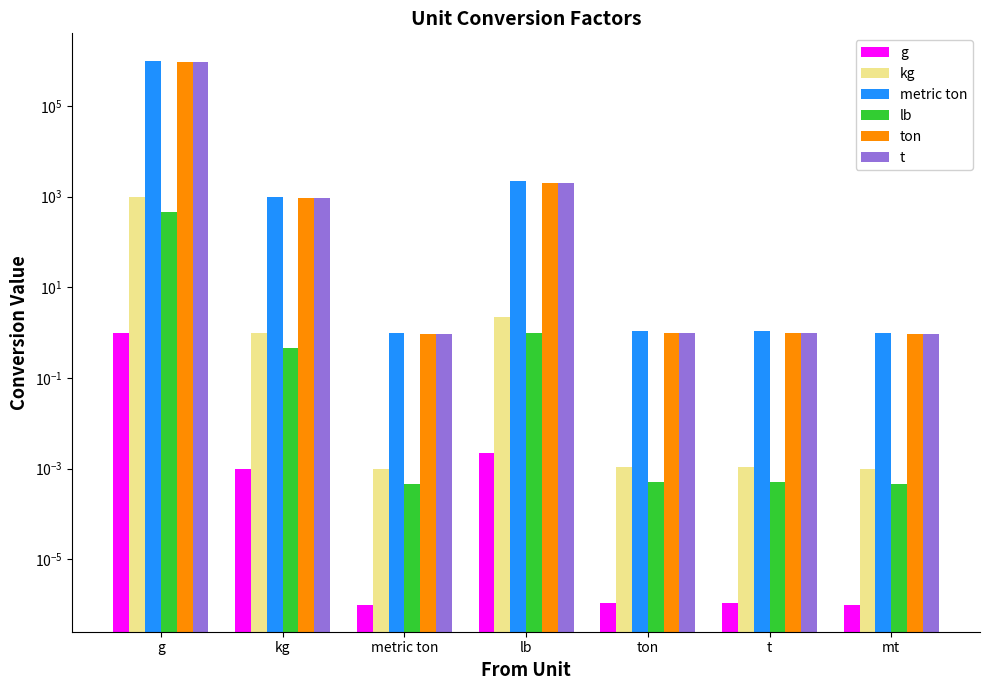

How many groups of bars are there?

7